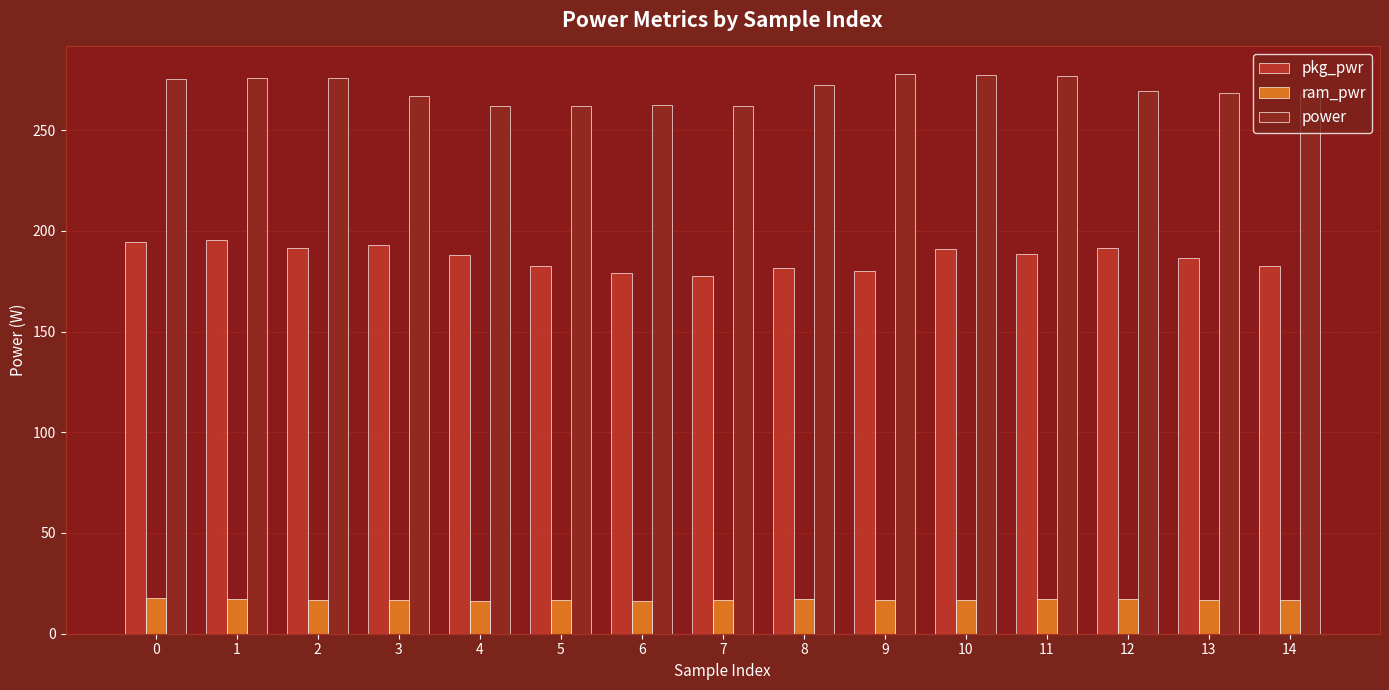

What is the highest value of the power series?

277.6